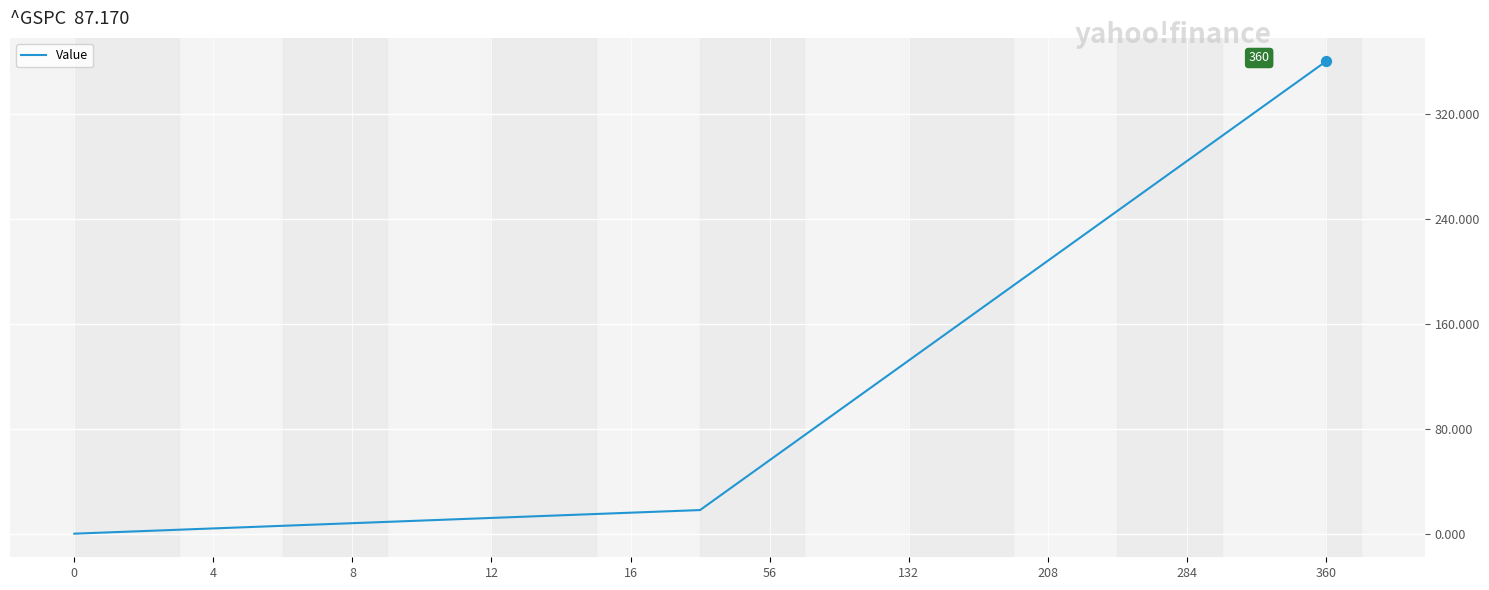

What is the maximum value shown in the chart?

360